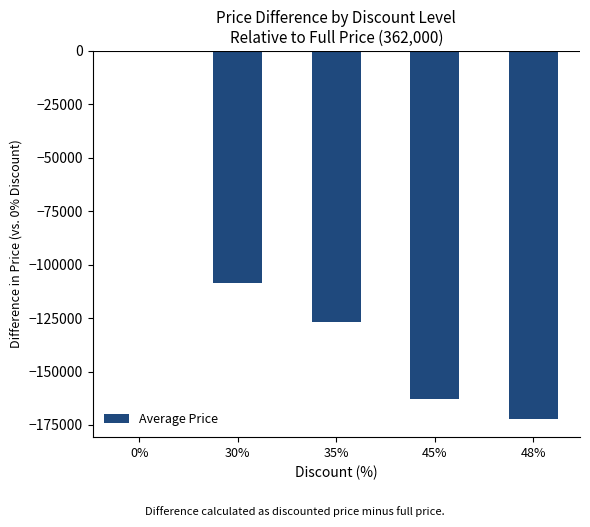

What is the change in value from 45% to 48%?

-9100